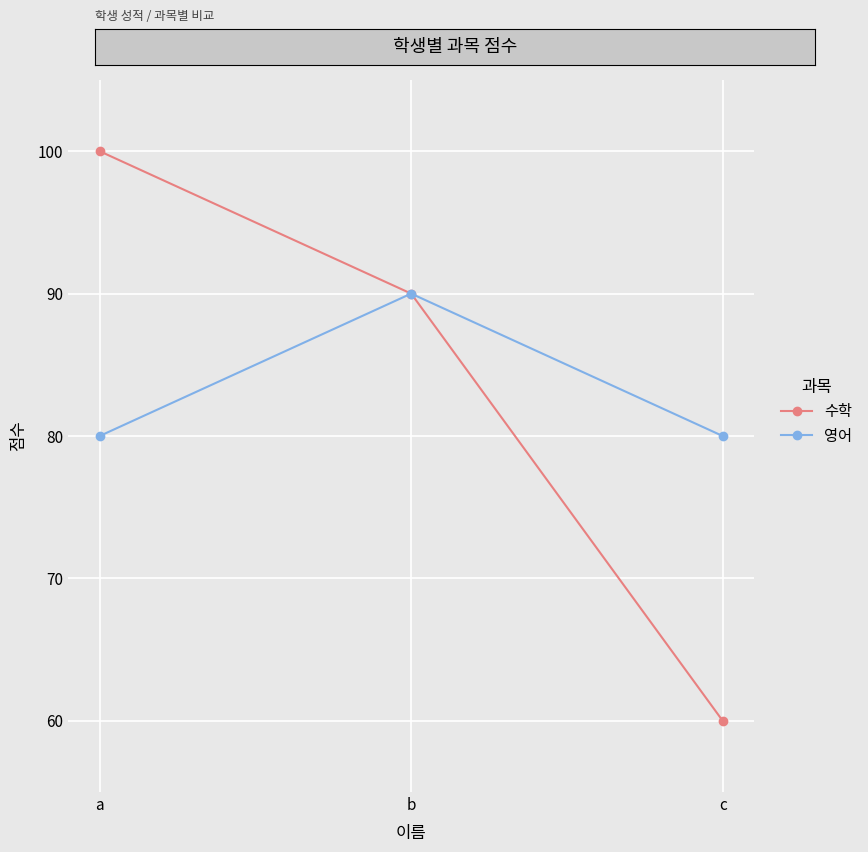

At c, list the series in order from smallest to largest.

수학, 영어